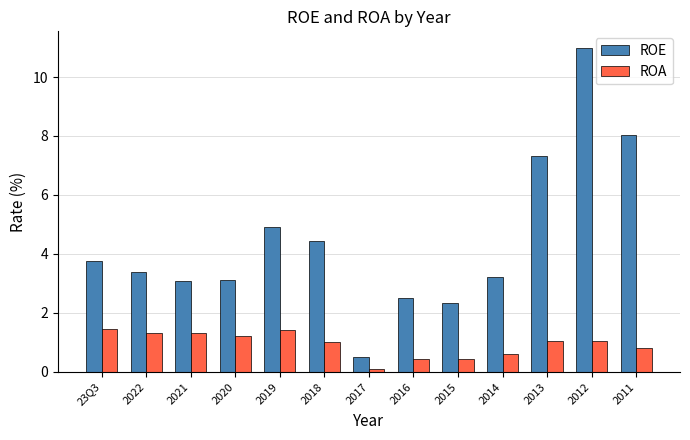

Which category has the lowest value in the ROE series?

2017